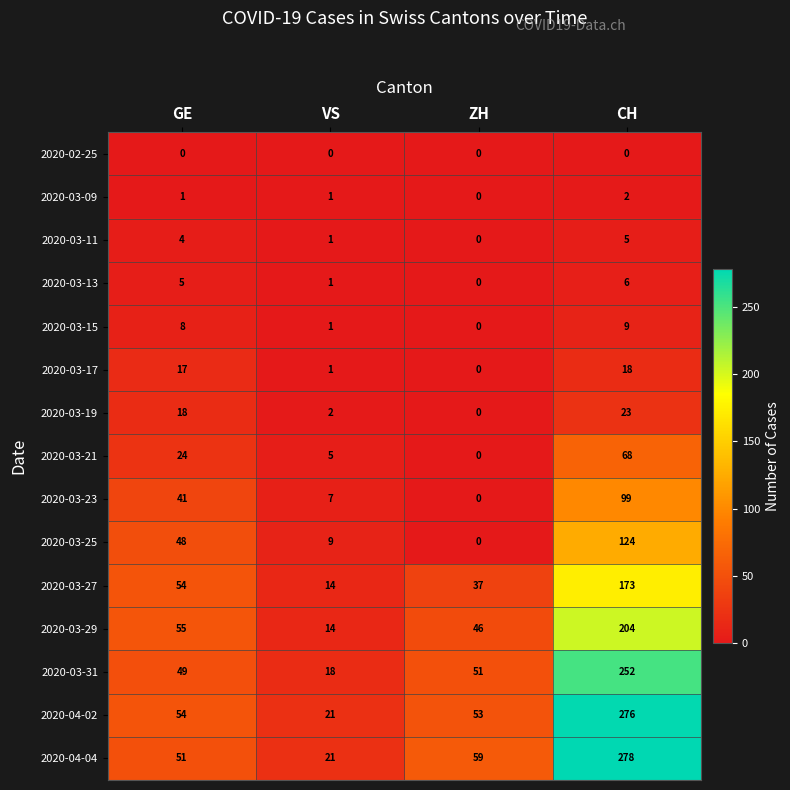

At which label does 2020-03-21 reach its minimum?

ZH